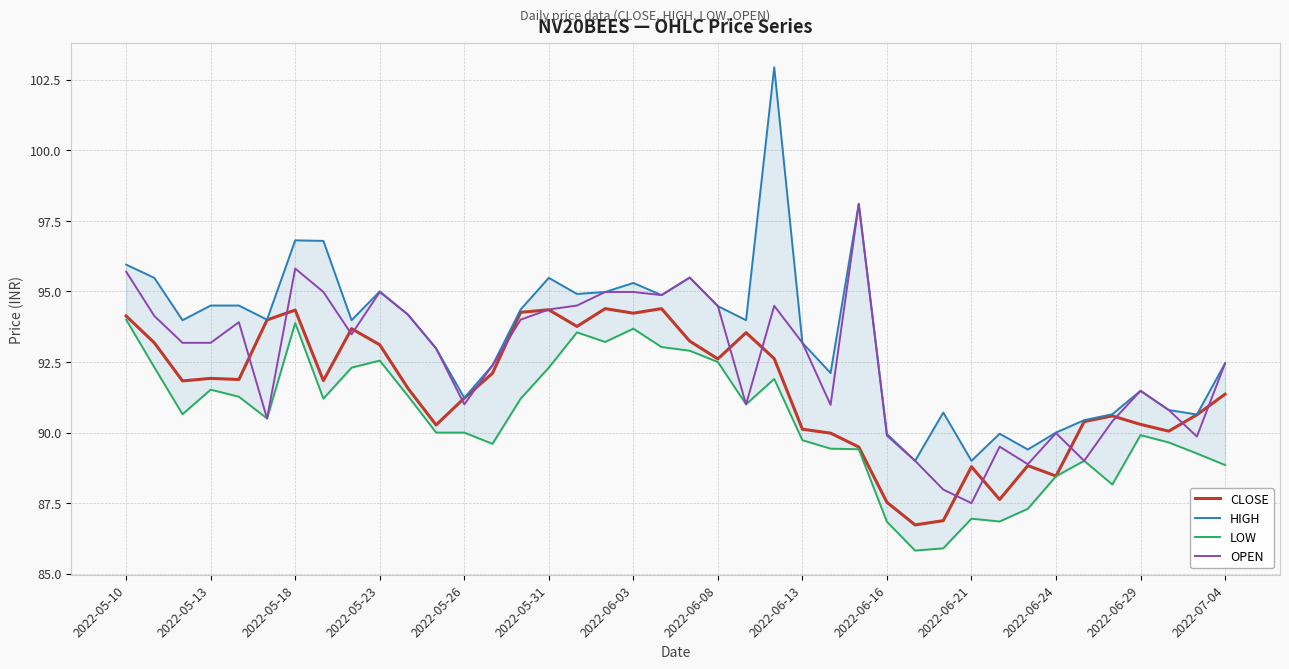

True or false: HIGH and CLOSE intersect in this chart.

False